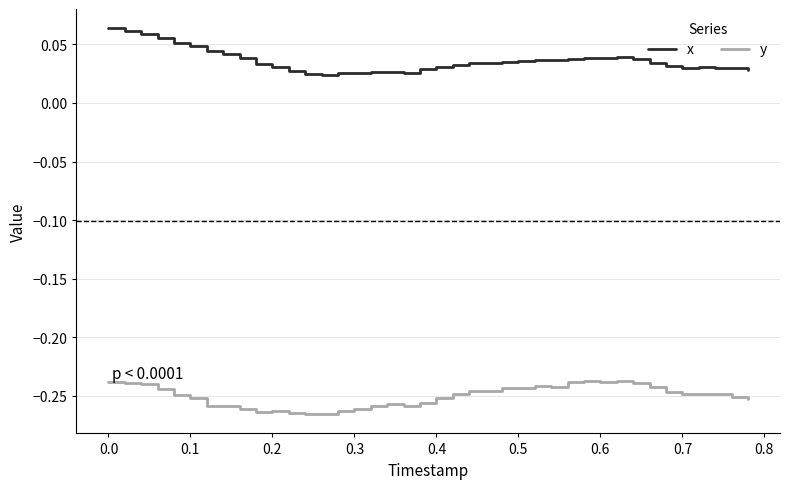

Rank the series by their average value, from lowest to highest.

y, x